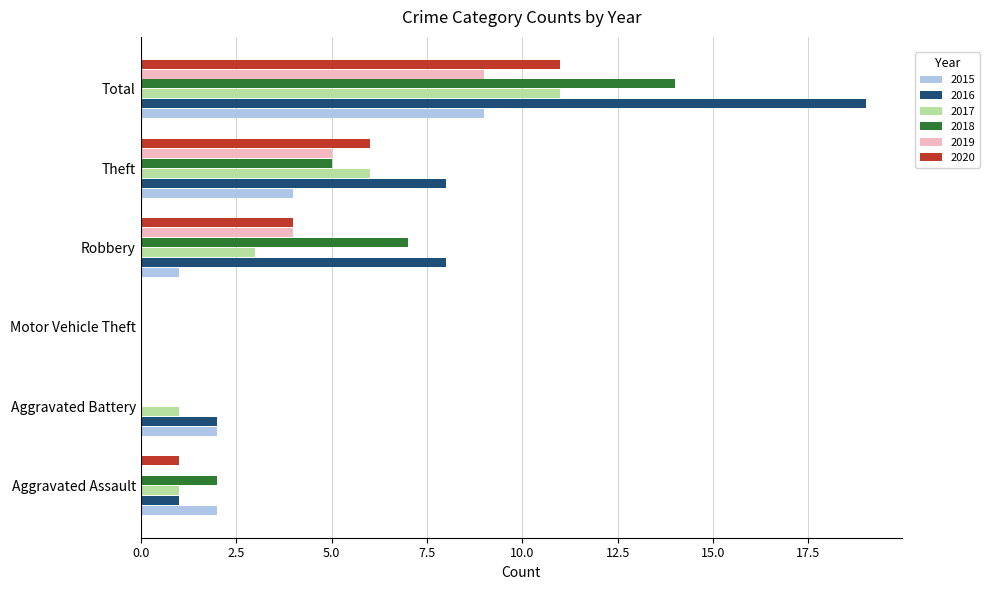

Which series has the largest total across all categories?

2016